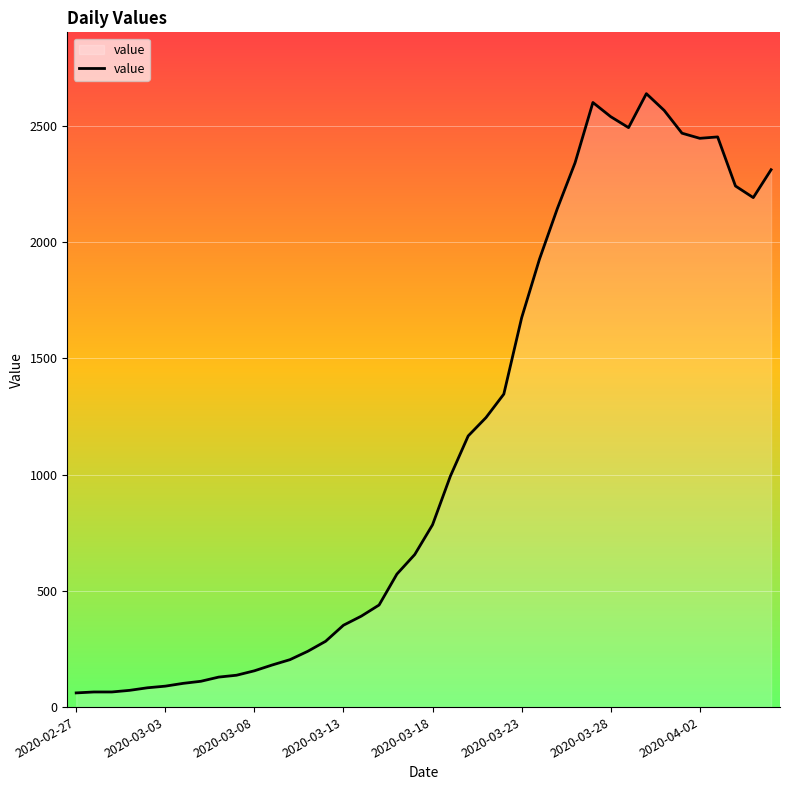

What is the difference between the maximum and minimum values?

2577